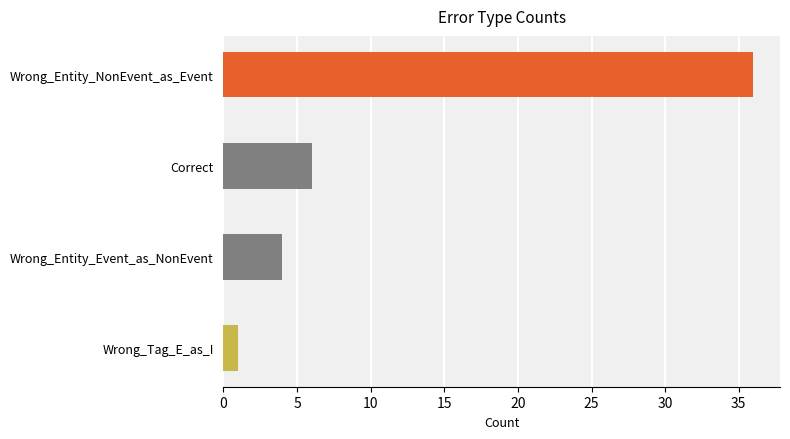

What is the change in value from Correct to Wrong_Entity_Event_as_NonEvent?

-2